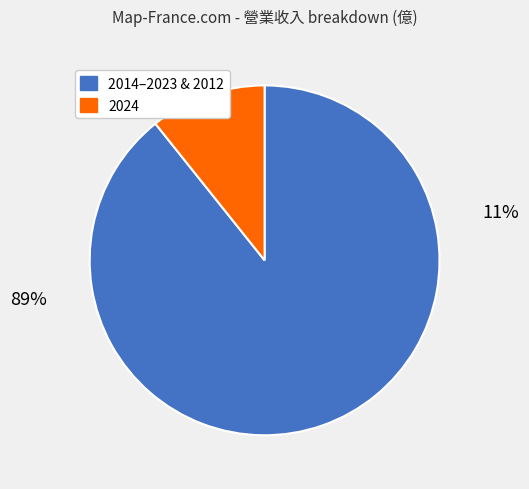

To the nearest percent, what portion does 2019 represent?

9%